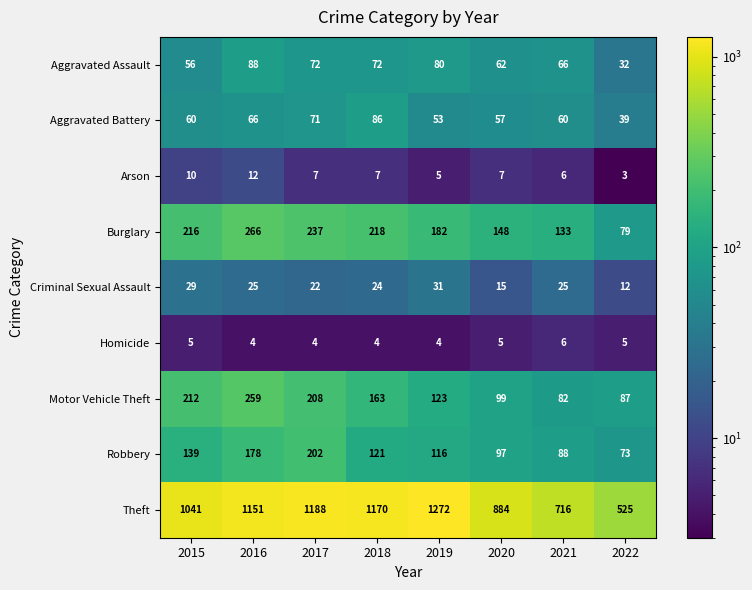

What is the sum of the Aggravated Battery values at 2018 and 2020?

143